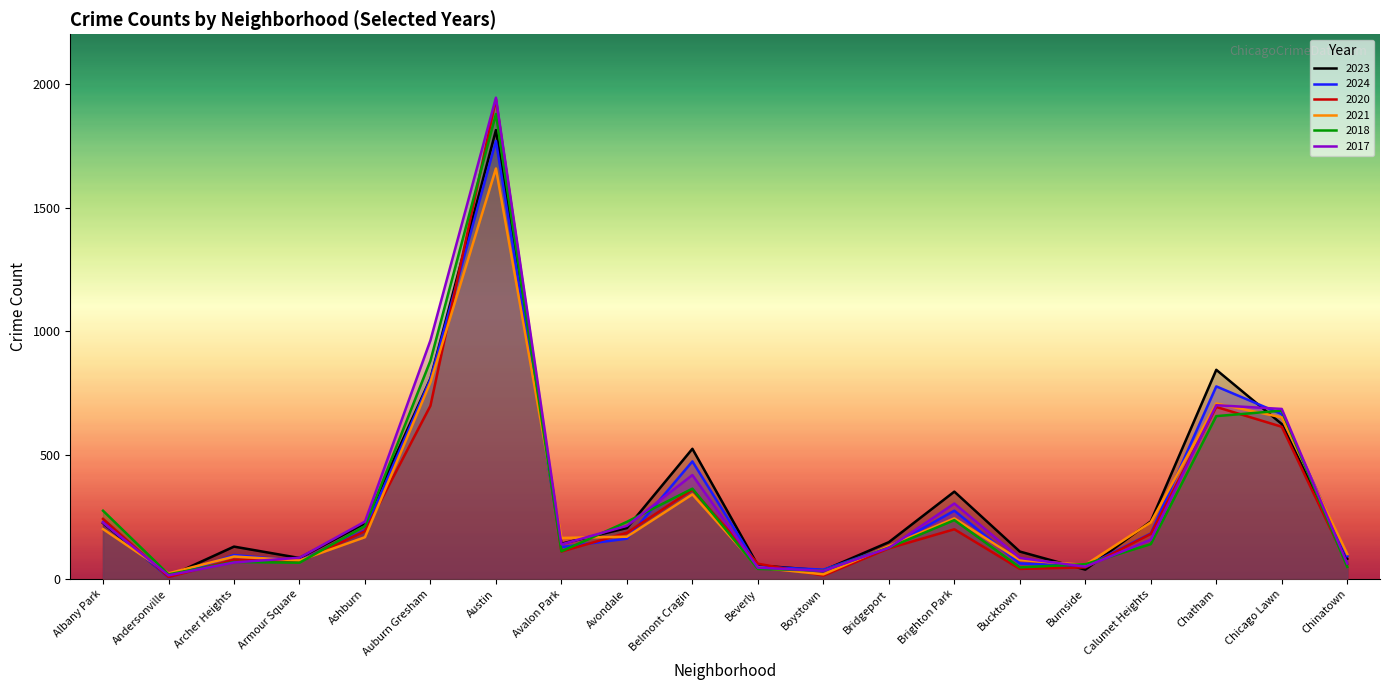

After their last crossing, which series has the higher values: 2021 or 2023?

2021